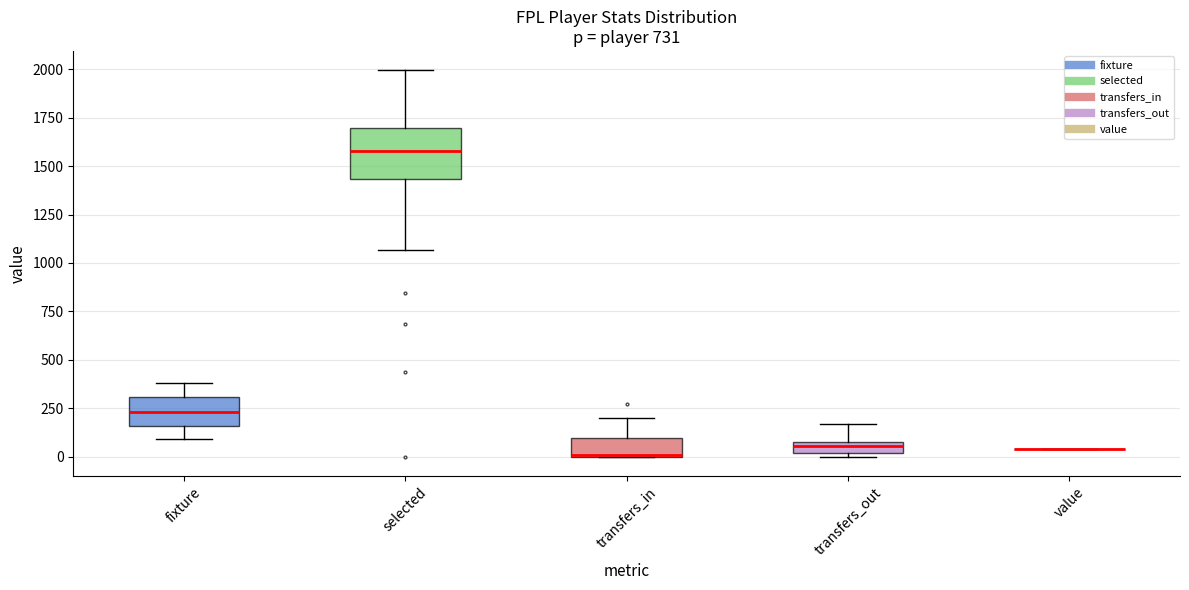

Which box is the tallest, from its lower edge to its upper edge?

selected